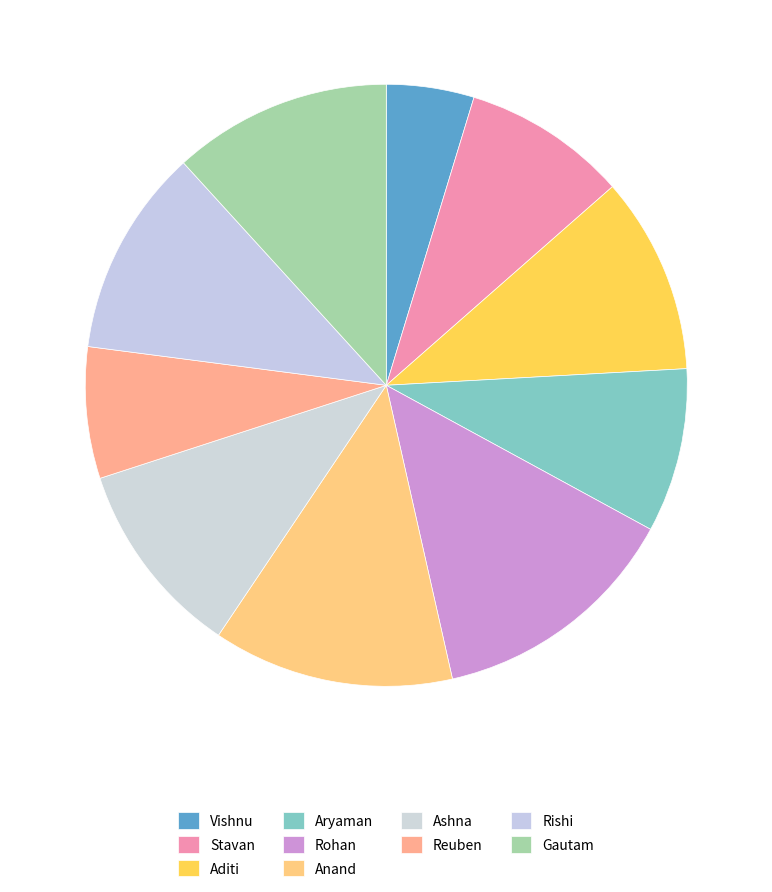

What is the change in value from Vishnu to Reuben?

+4